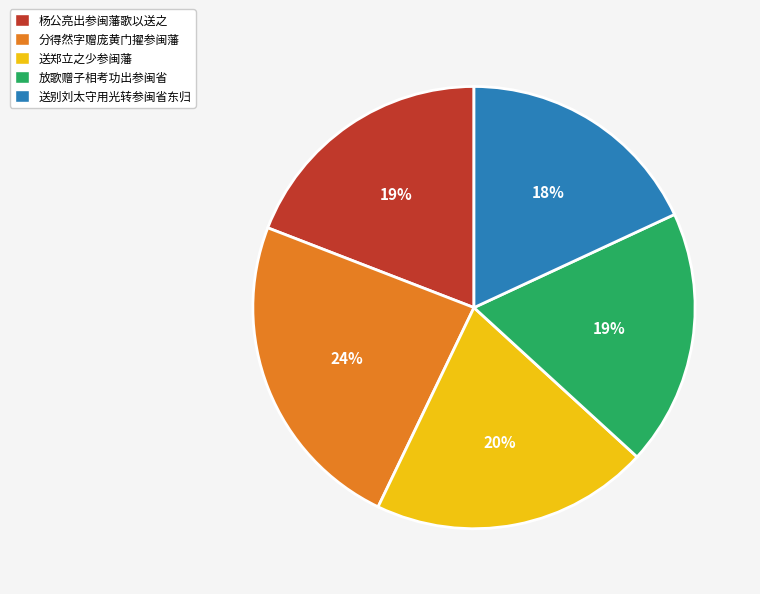

To the nearest percent, what is the average slice percentage?

20%